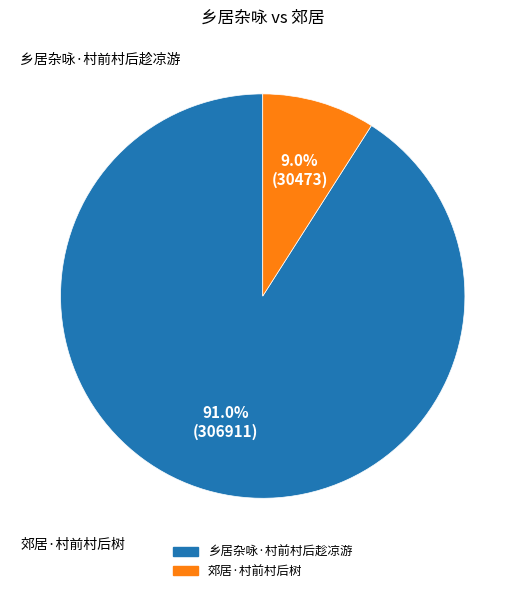

To the nearest percent, what portion does 郊居·村前村后树 represent?

9%